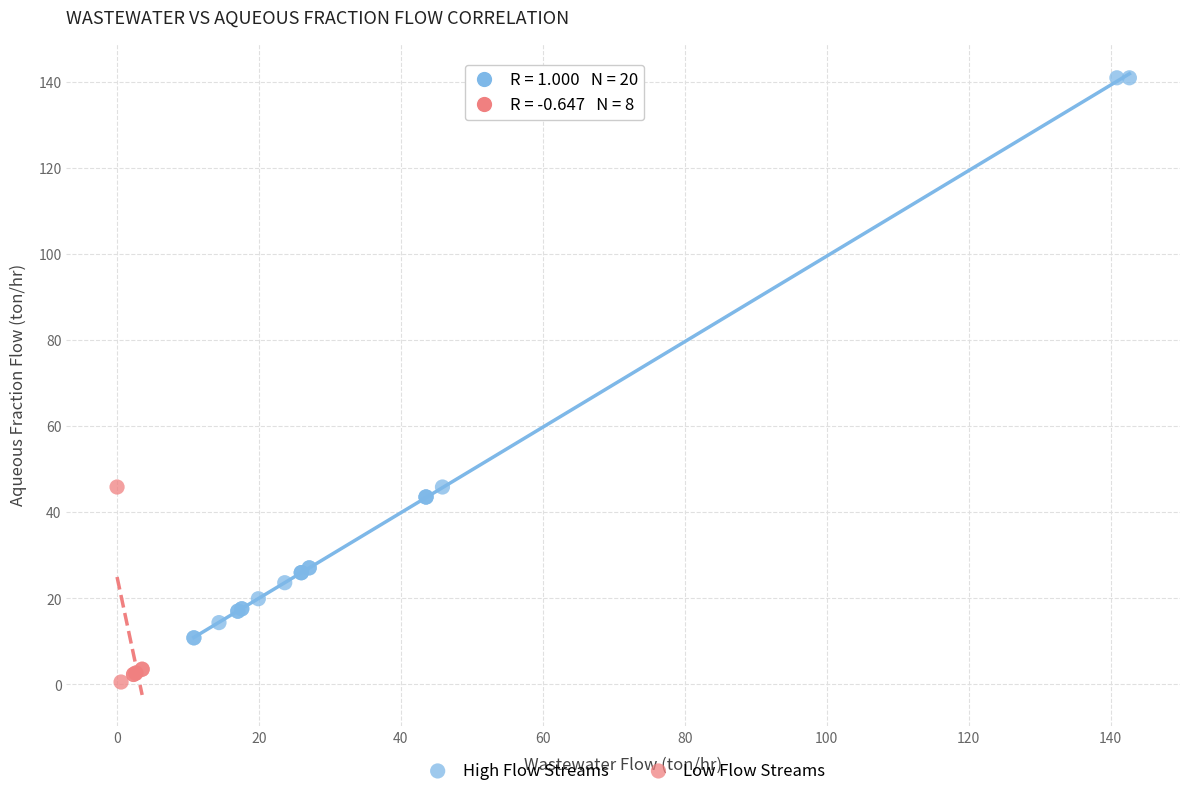

What are all the series names shown in the legend?

High Flow Streams, Low Flow Streams